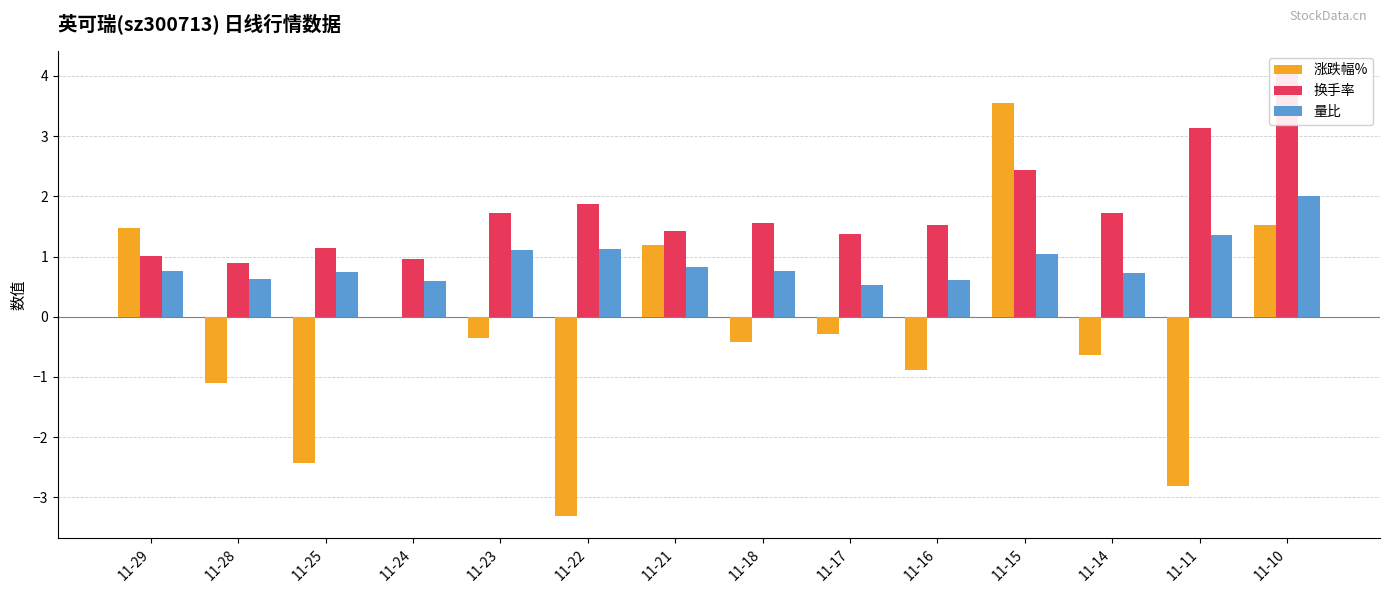

Reading left to right, transcribe all the data shown in this chart.

涨跌幅%: 11-29=1.5	11-28=-1.1	11-25=-2.4	11-24=0.0	11-23=-0.4	11-22=-3.3	11-21=1.2	11-18=-0.4	11-17=-0.3	11-16=-0.9	11-15=3.5	11-14=-0.6	11-11=-2.8	11-10=1.5
换手率: 11-29=1.0	11-28=0.9	11-25=1.1	11-24=1.0	11-23=1.7	11-22=1.9	11-21=1.4	11-18=1.6	11-17=1.4	11-16=1.5	11-15=2.4	11-14=1.7	11-11=3.1	11-10=4.0
量比: 11-29=0.8	11-28=0.6	11-25=0.8	11-24=0.6	11-23=1.1	11-22=1.1	11-21=0.8	11-18=0.8	11-17=0.5	11-16=0.6	11-15=1.0	11-14=0.7	11-11=1.4	11-10=2.0